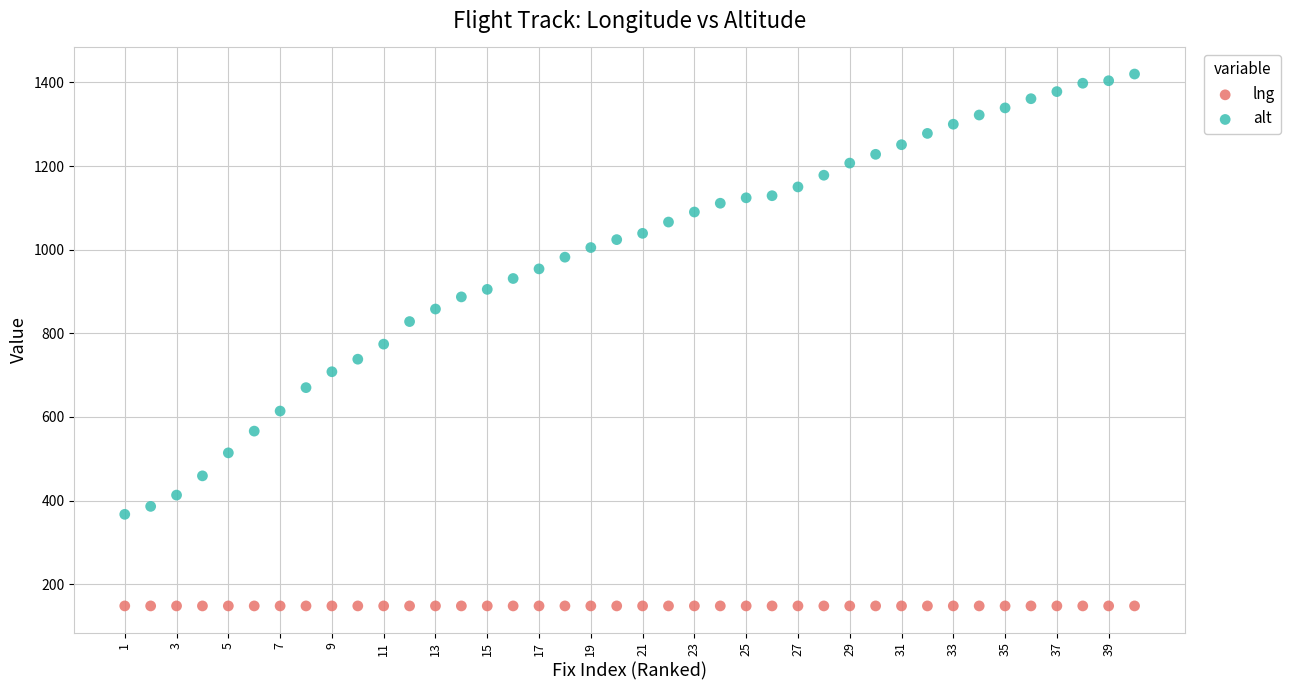

What are all the series names shown in the legend?

lng, alt